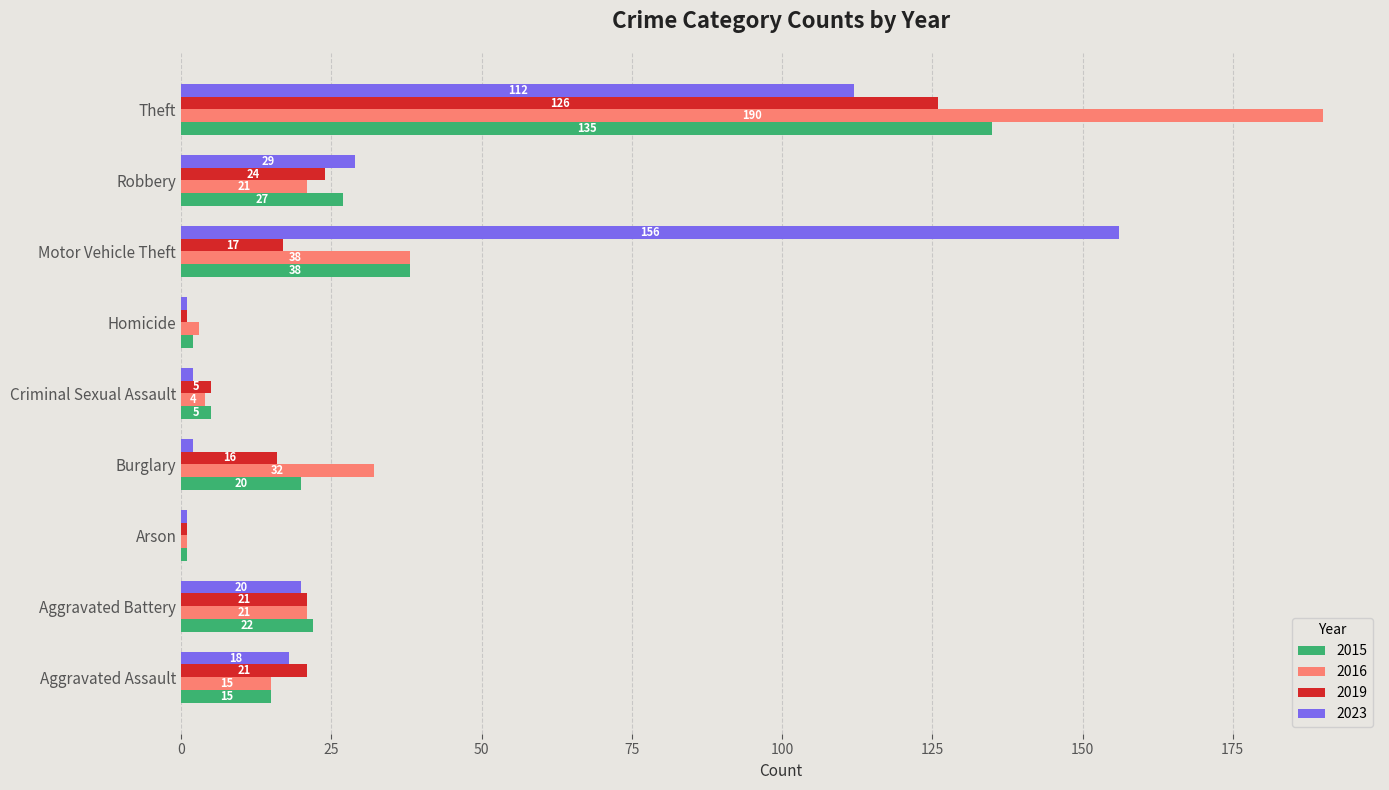

What is the sum of all 2015 values?

265